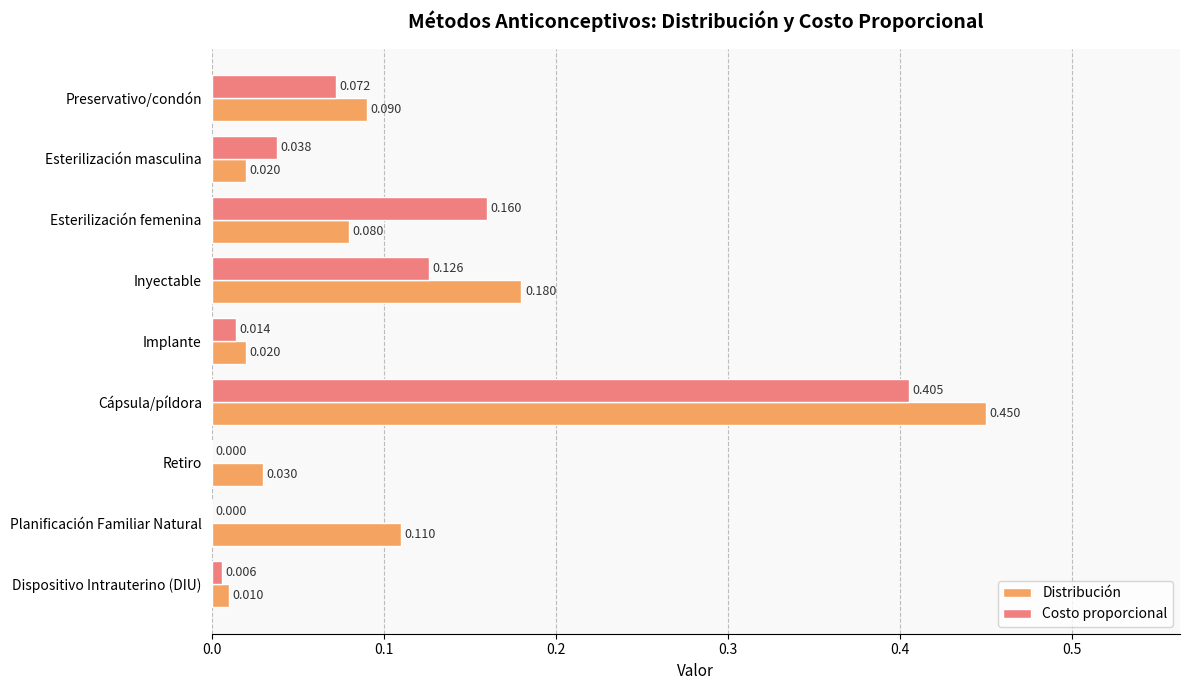

Where is Distribución nearest to the value 0?

Dispositivo Intrauterino (DIU)